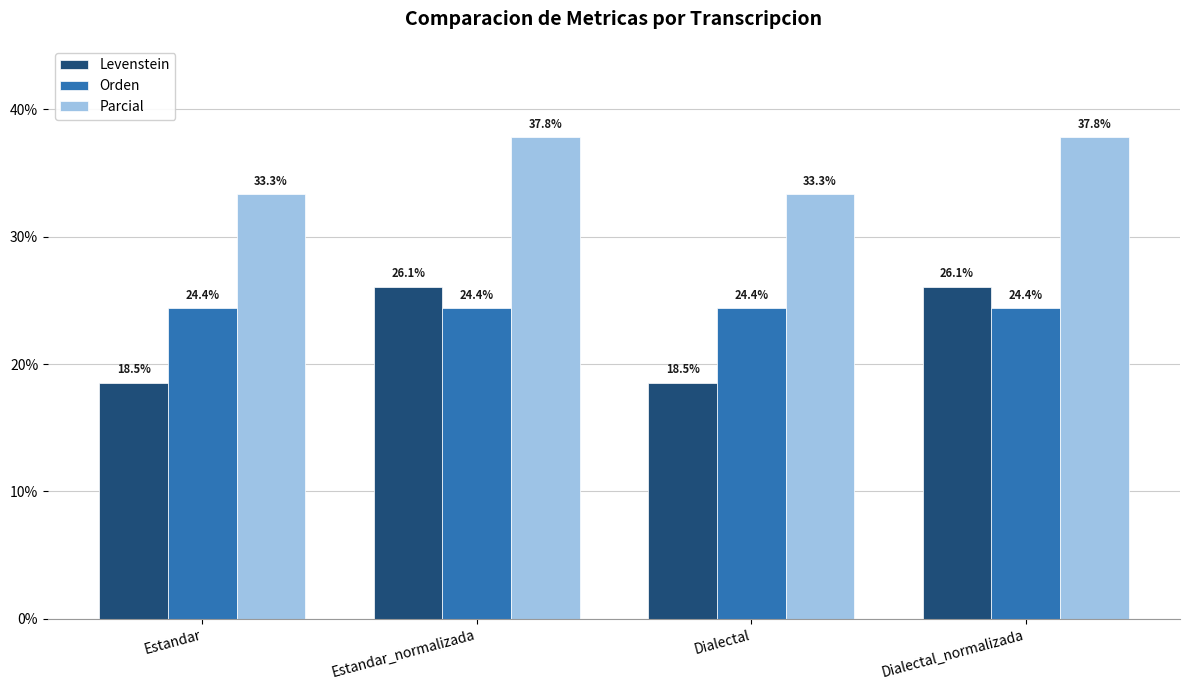

The value of Parcial at Estandar is 33.3. True or false?

True